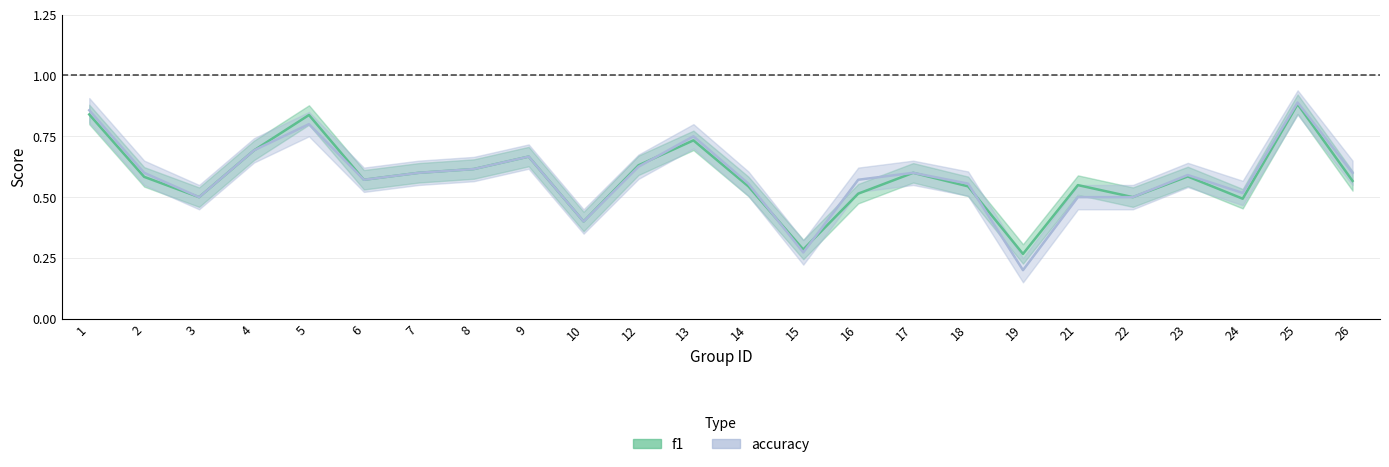

What is the smallest value displayed?

0.2